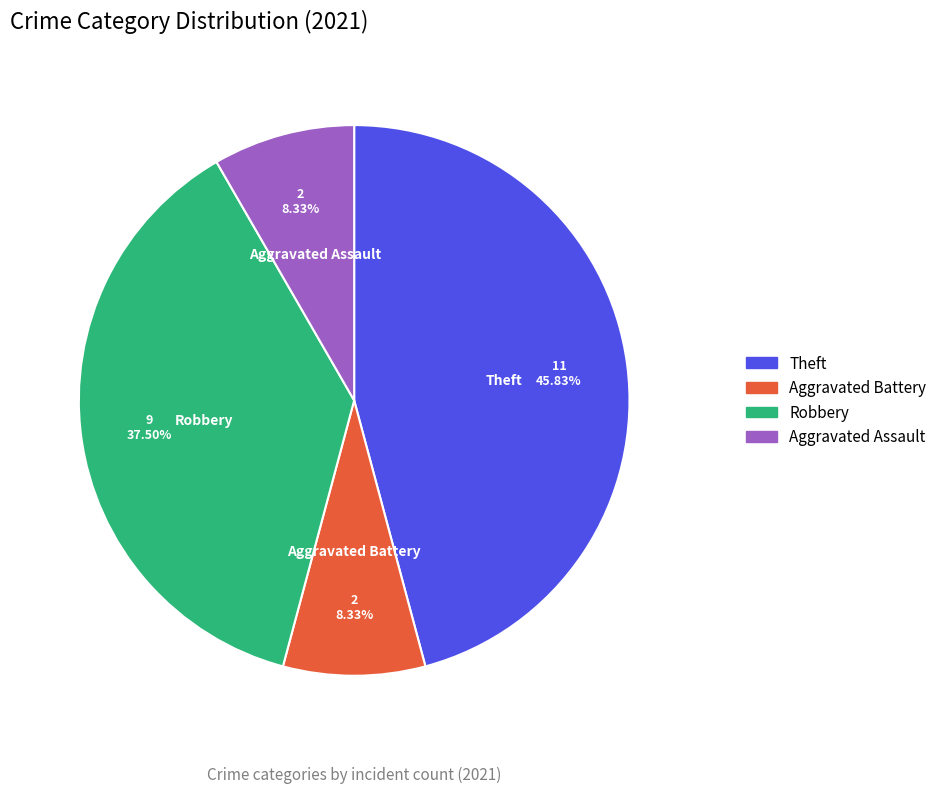

How many slices are in this pie chart?

4